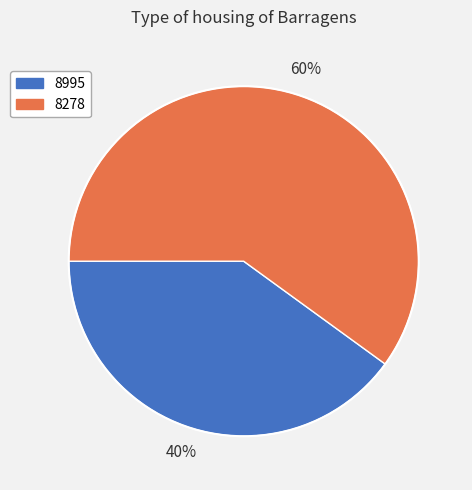

To the nearest percent, what portion does 8278 represent?

60%